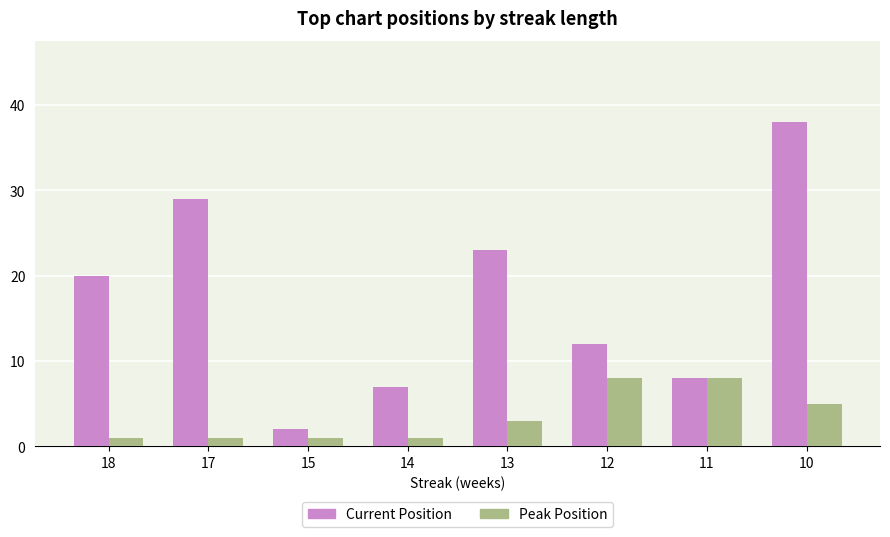

Rank the categories by Current Position value from lowest to highest.

15, 14, 11, 12, 18, 13, 17, 10